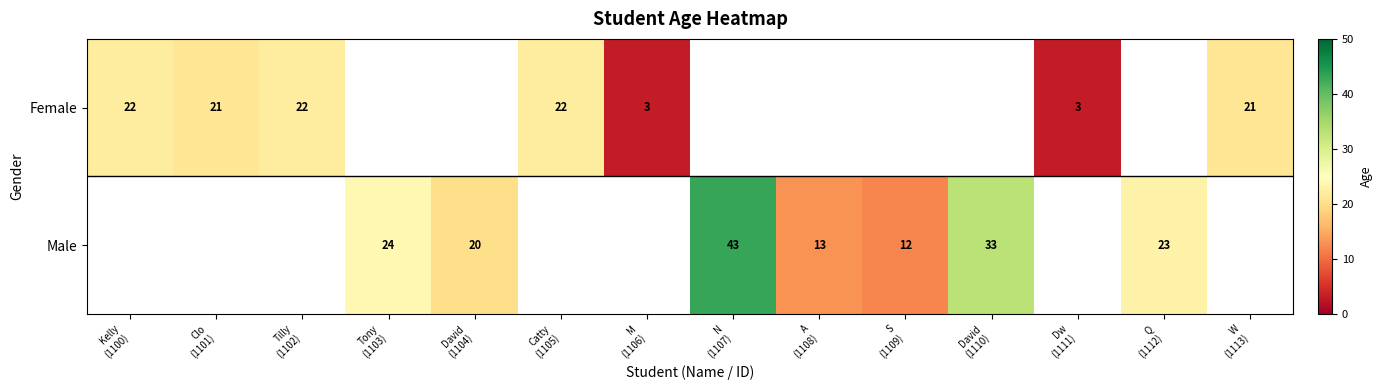

How many values in Male are above zero?

7